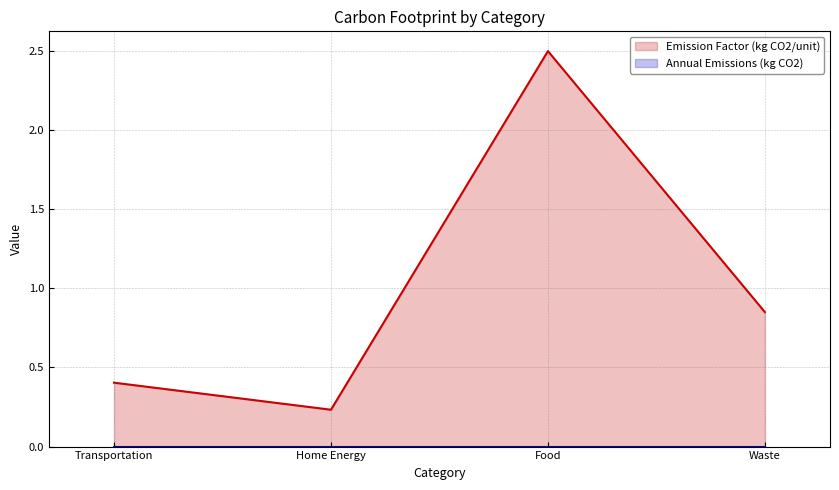

What is the difference between the second highest and minimum values?

0.6